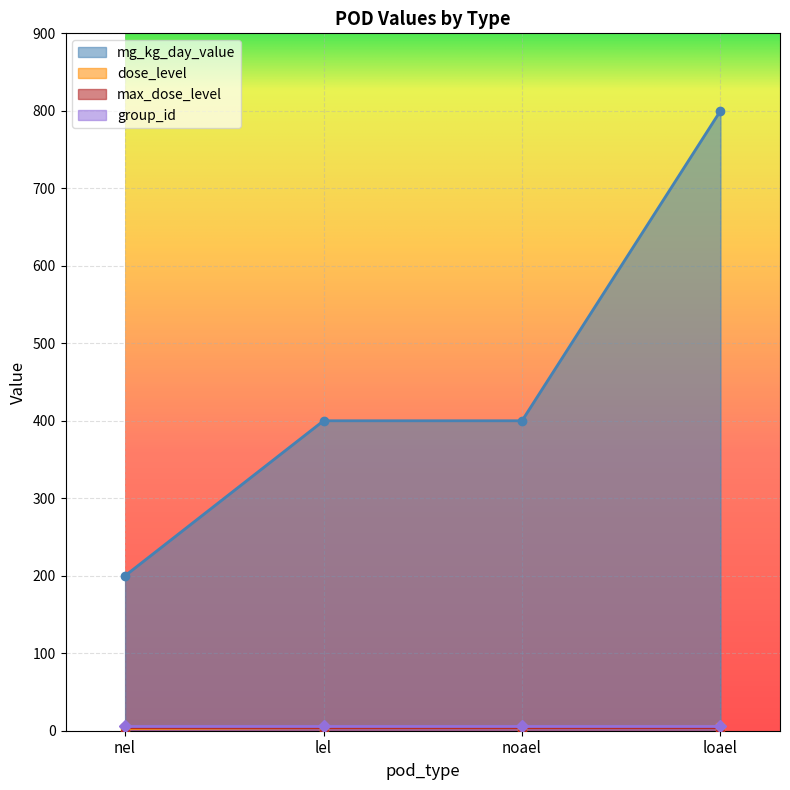

List the series in order of their peak value, highest first.

mg_kg_day_value, group_id, dose_level, max_dose_level